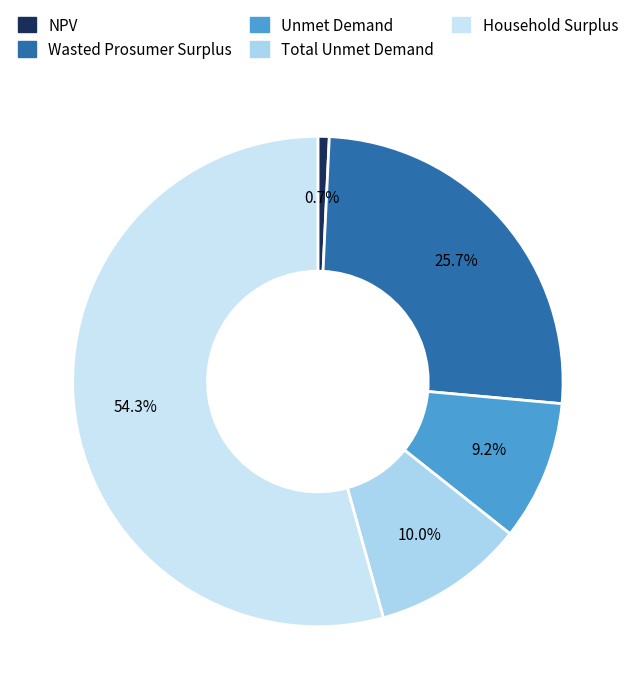

Rank the categories by value from lowest to highest.

NPV, Unmet Demand, Total Unmet Demand, Wasted Prosumer Surplus, Household Surplus